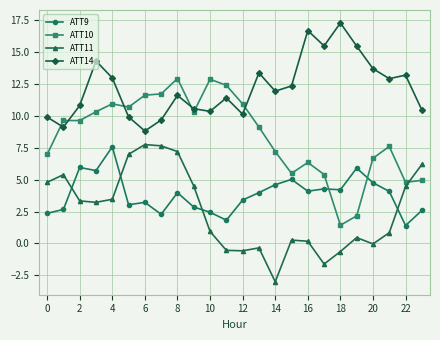

At how many categories does at least one series exceed 14?

5